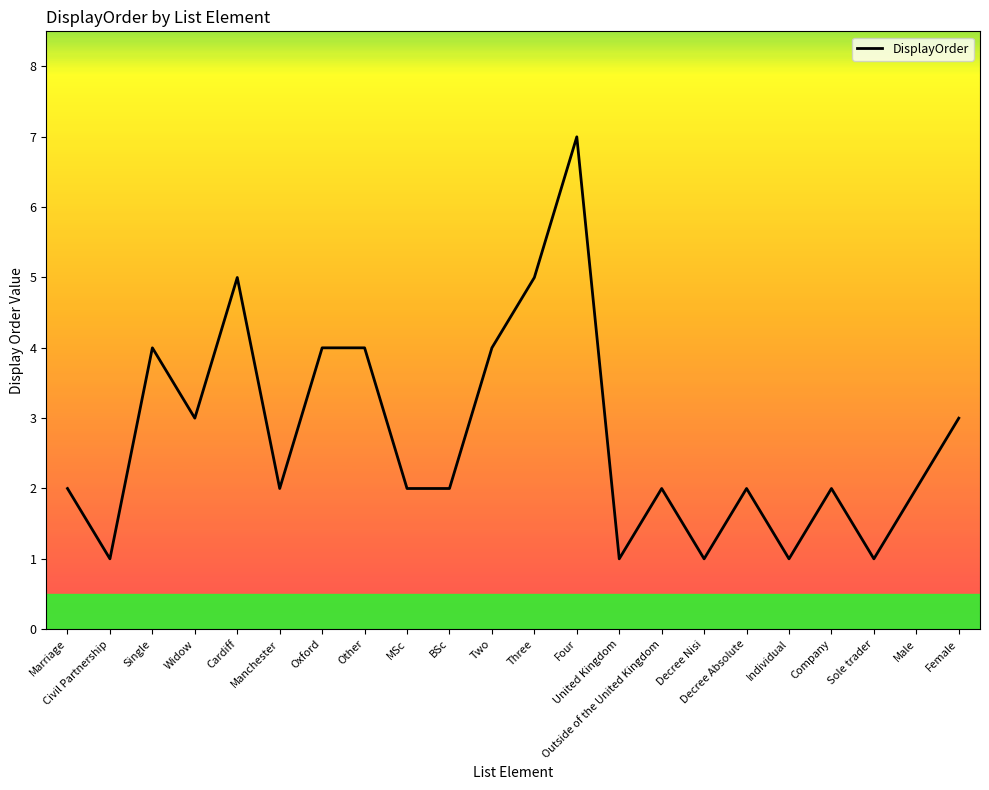

What is the smallest value displayed?

1